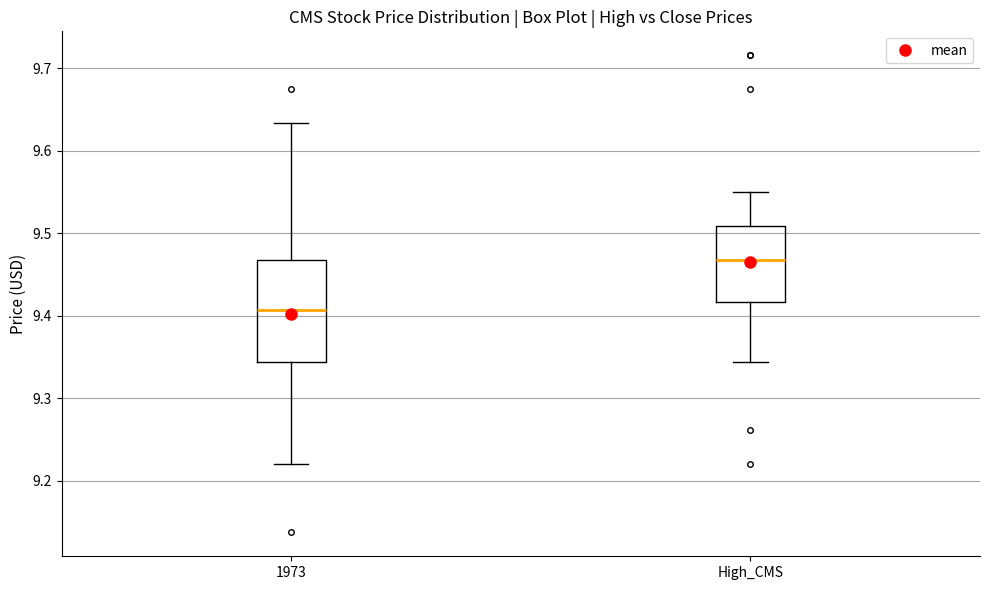

Reading left to right, transcribe this box plot: for each box, give where its median line is, the range the box spans, and where its two whiskers end, as read against the y-axis. The values are not printed on the chart, so give them approximately, as read against the axis.

1973: median 9.41, box 9.34 to 9.47, whiskers 9.22 to 9.63
High_CMS: median 9.47, box 9.42 to 9.51, whiskers 9.34 to 9.55